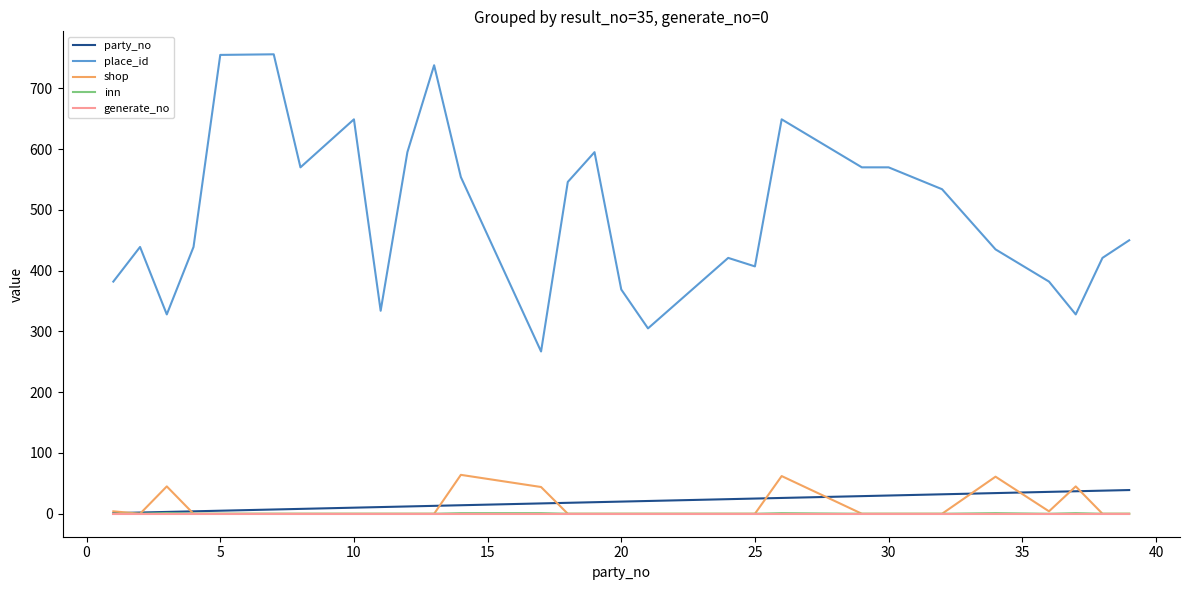

True or false: shop and place_id intersect in this chart.

False